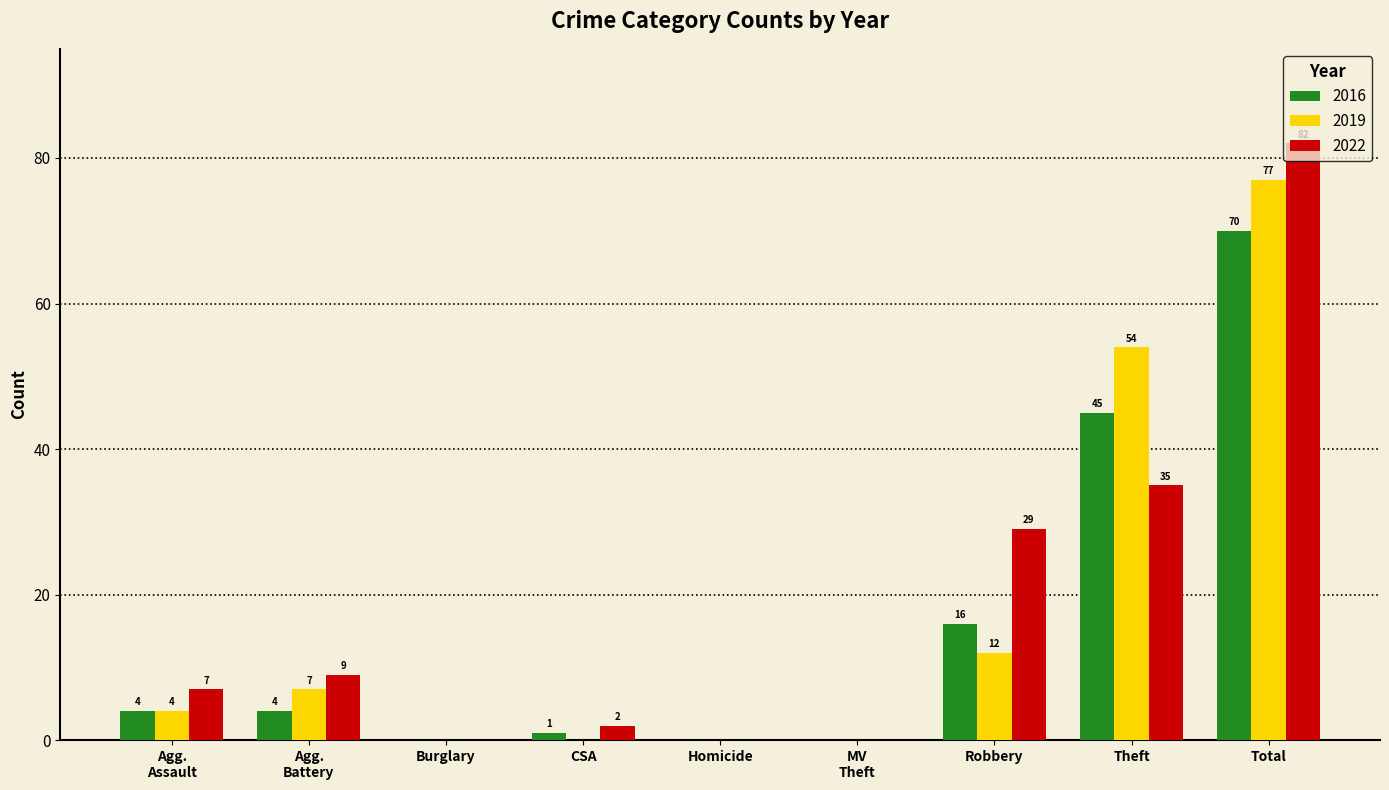

What is the approximate value of 2019 at Total?

77